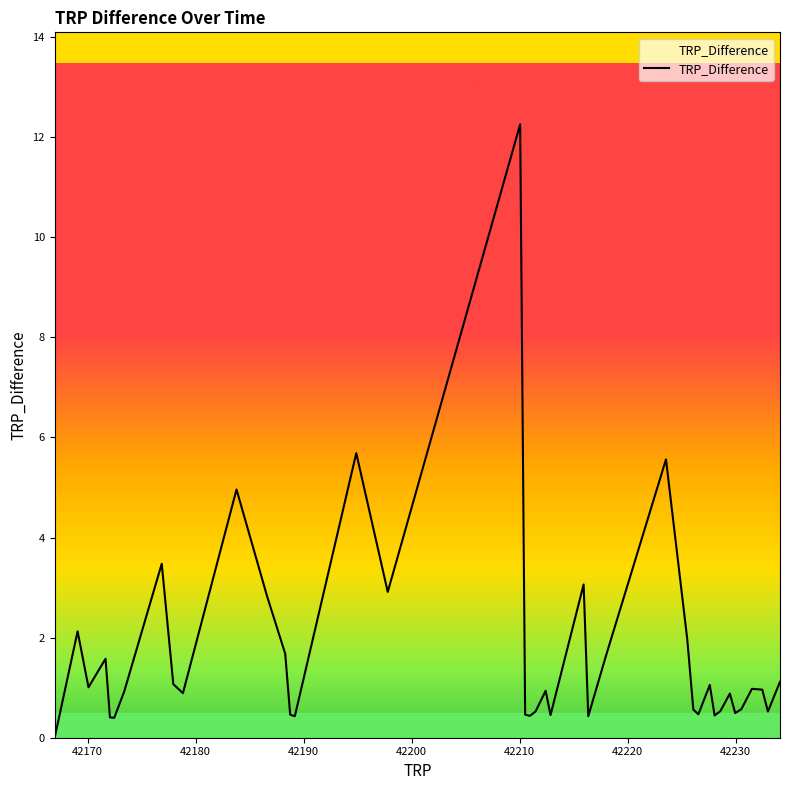

What is the greatest value displayed?

12.3